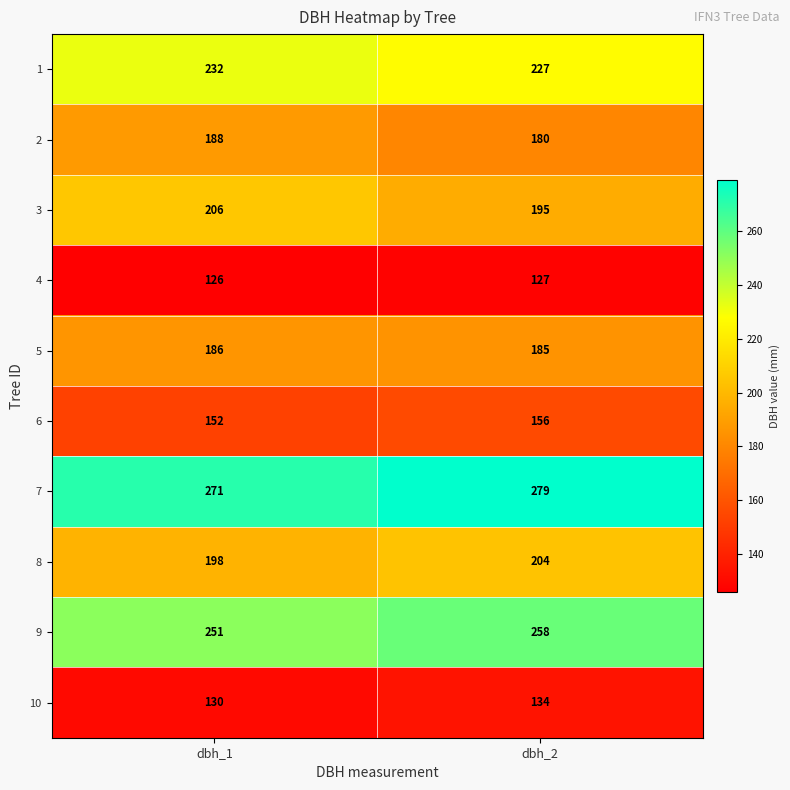

Reading left to right, transcribe all the data shown in this chart.

1: 232	227
2: 188	180
3: 206	195
4: 126	127
5: 186	185
6: 152	156
7: 271	279
8: 198	204
9: 251	258
10: 130	134